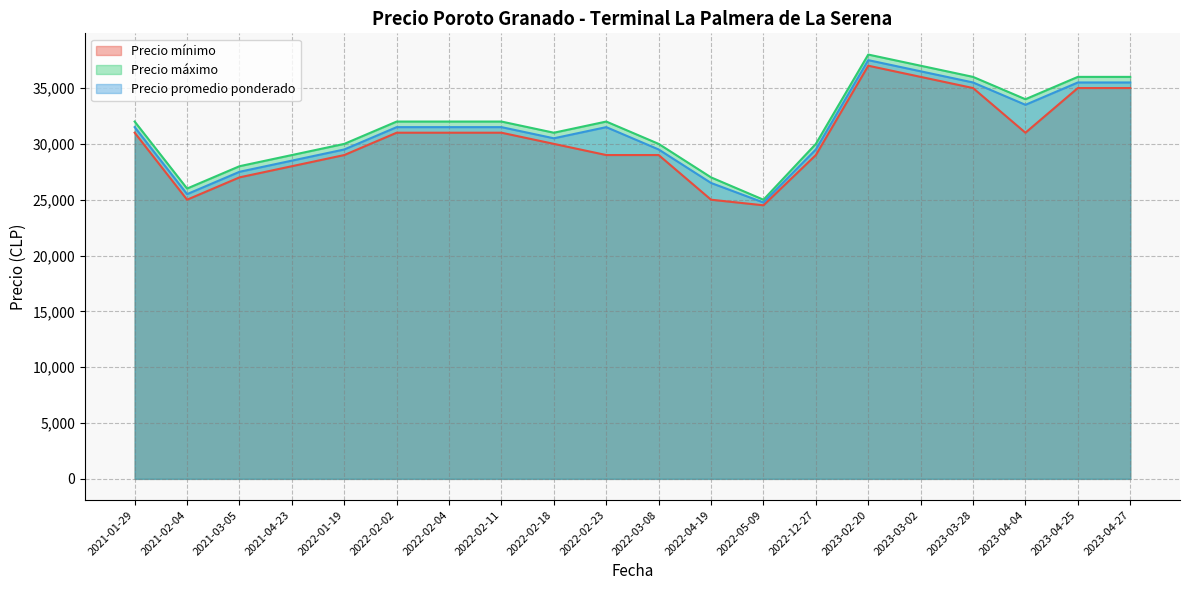

At which label is Precio máximo closest to 31500?

2022-02-02